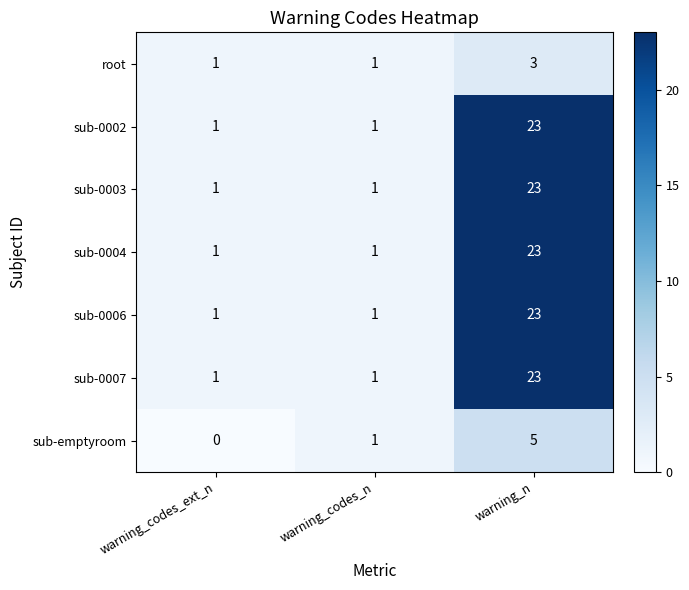

Is it true that sub-0007 equals 1 at warning_codes_ext_n?

True